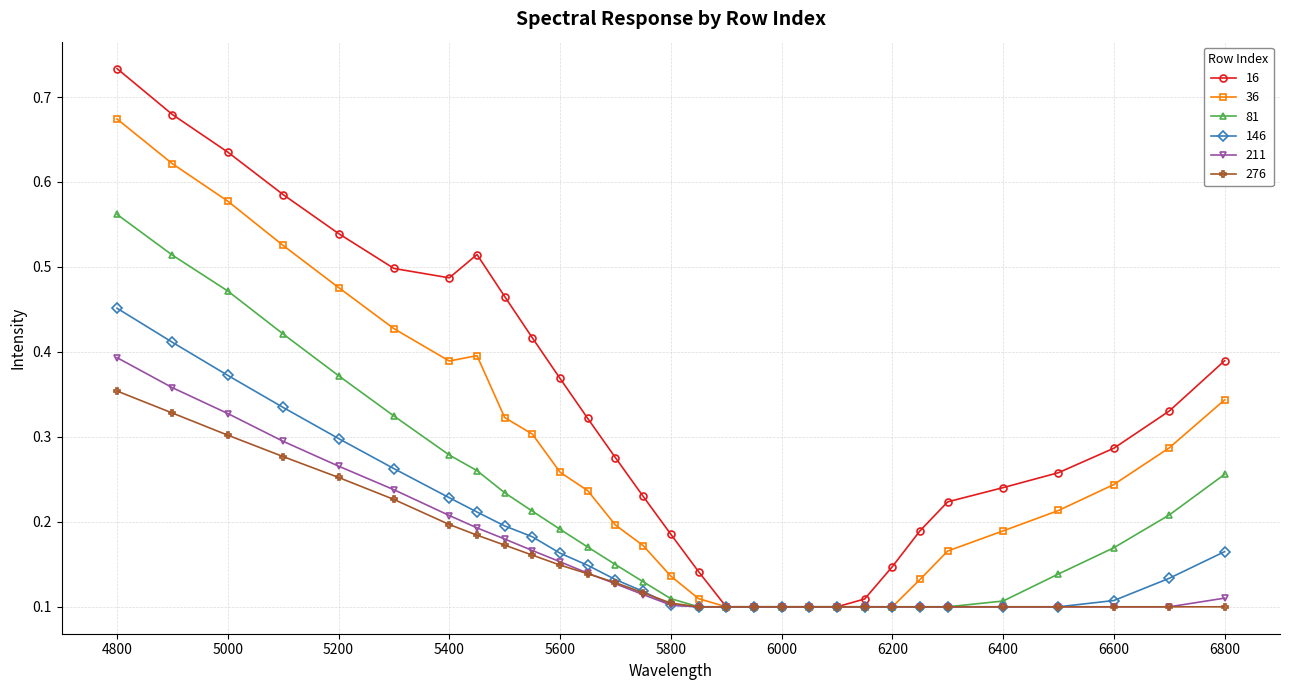

Which series has the widest spread of values?

16